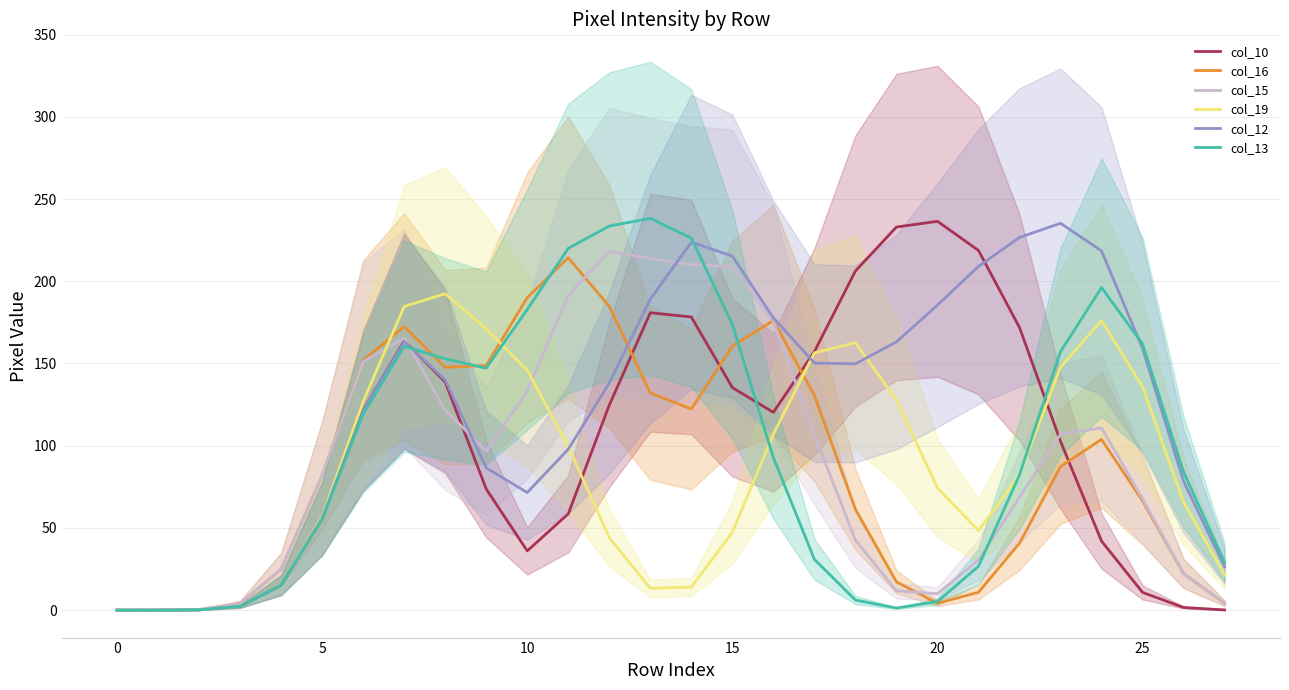

How many interior local peaks does the col_10 series have?

3